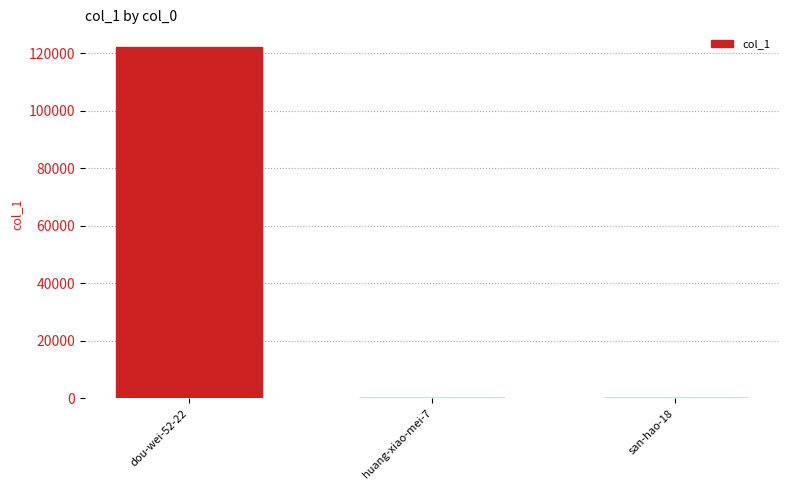

At which label is the value closest to 61085?

san-hao-18